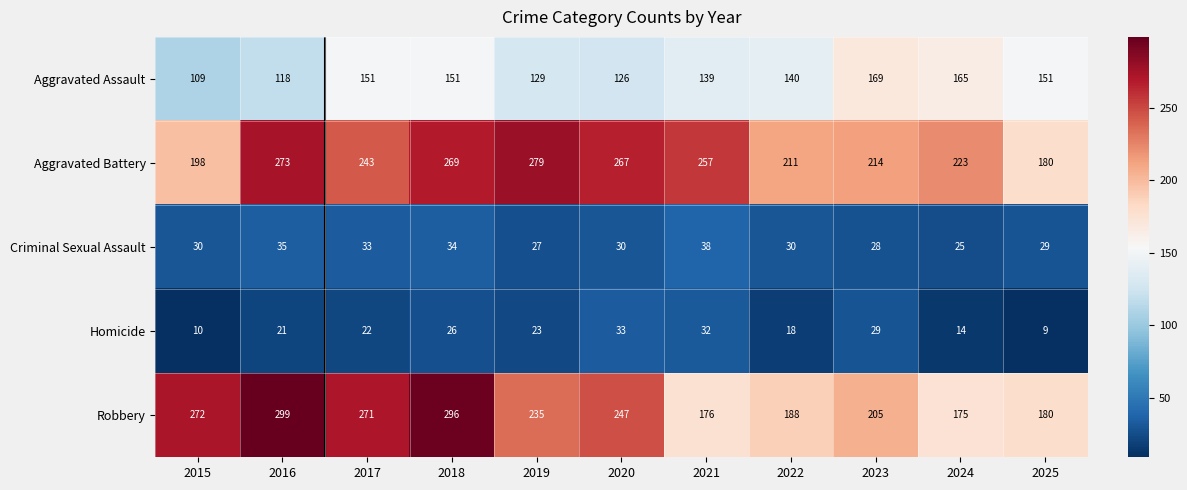

Which category has the highest value across all series?

2016